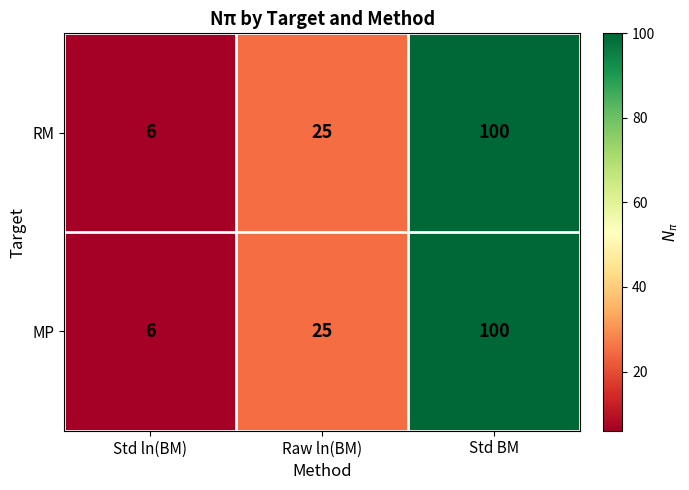

Is it true that MP equals 139 at Std BM?

False